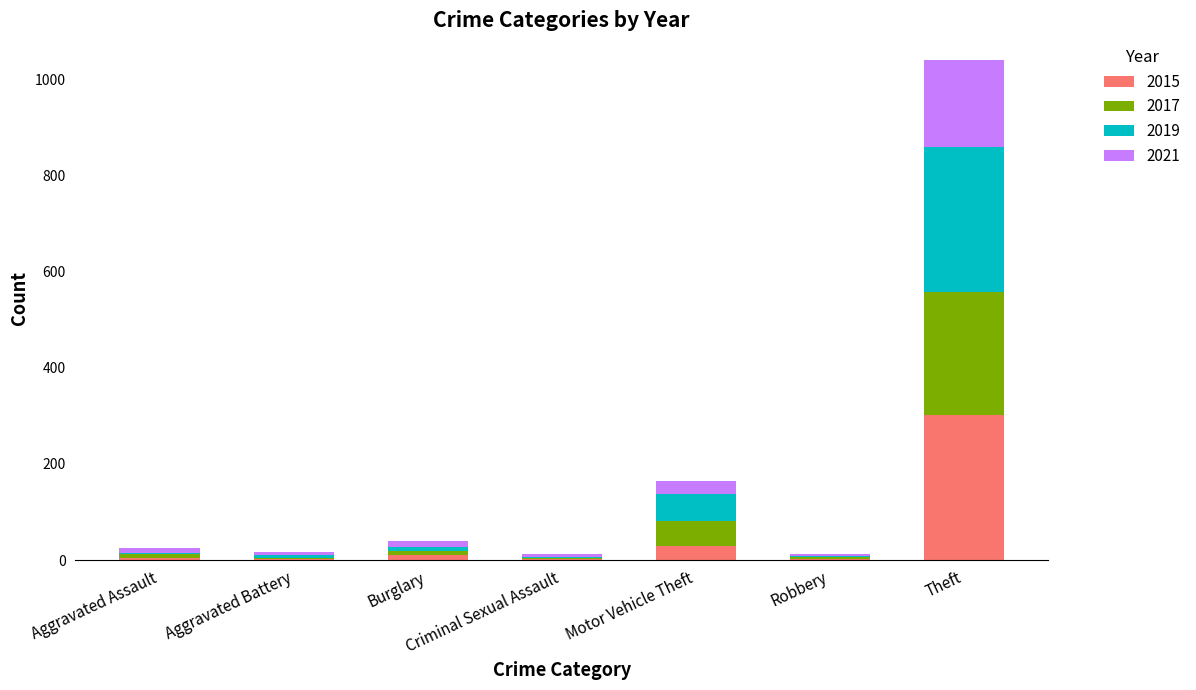

What is the sum of all 2015 values?

356